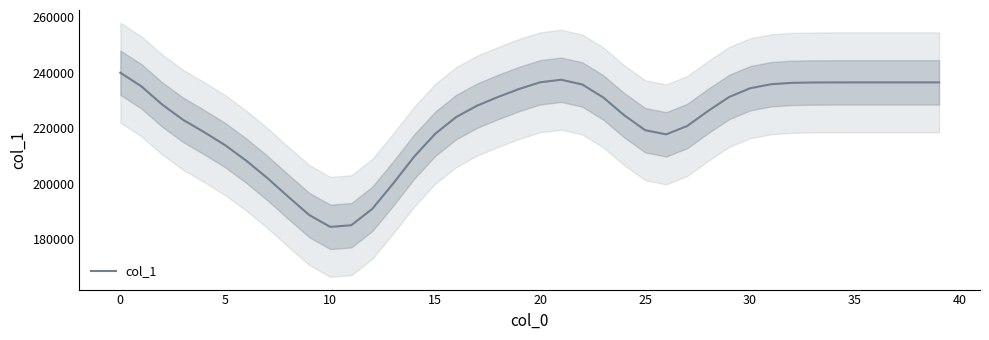

What is the minimum value for col_1?

184529.4